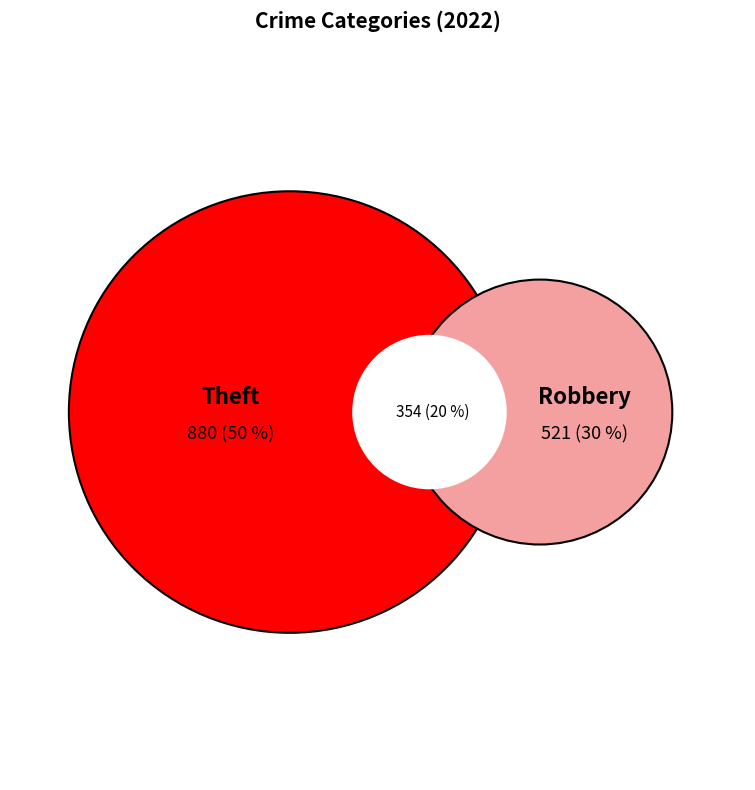

Does Motor Vehicle Theft represent more than half of the total?

No